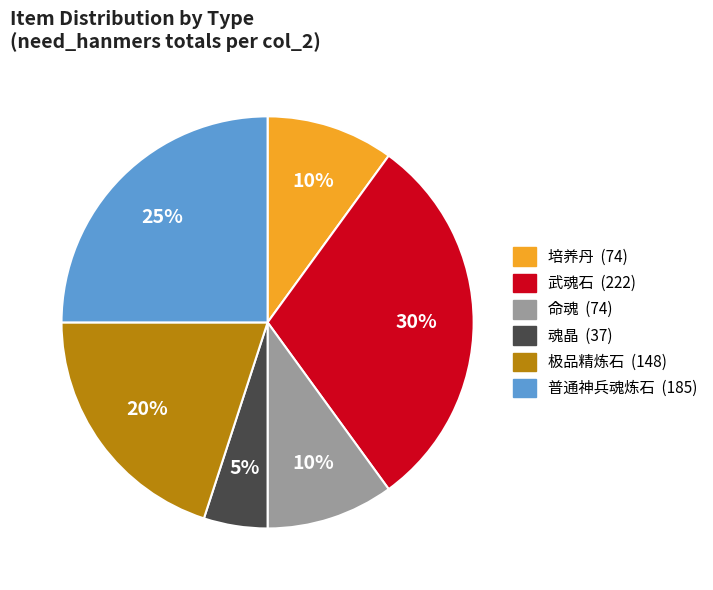

Is the sum of 极品精炼石 and 普通神兵魂炼石 greater than half?

No